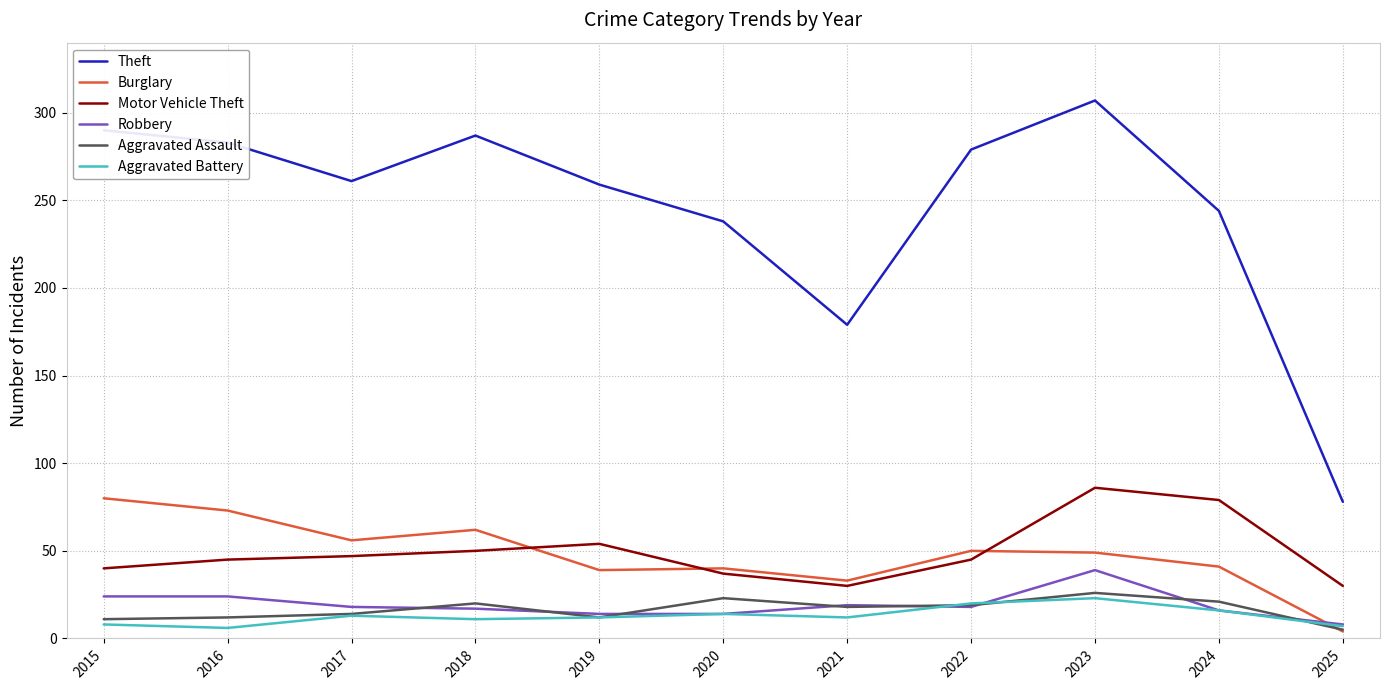

At which label does Aggravated Assault reach its peak?

2023